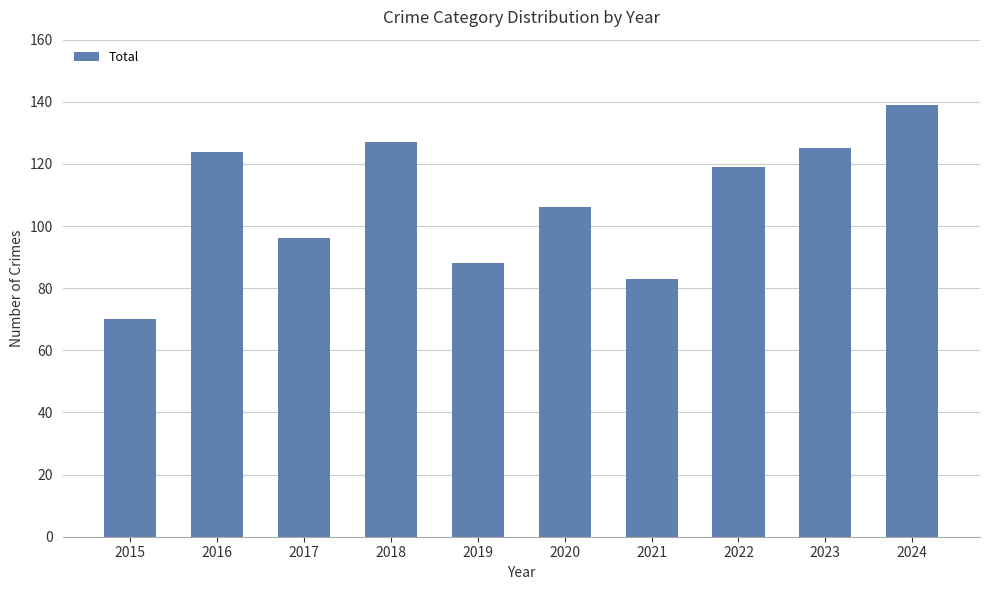

What is the greatest value displayed?

139